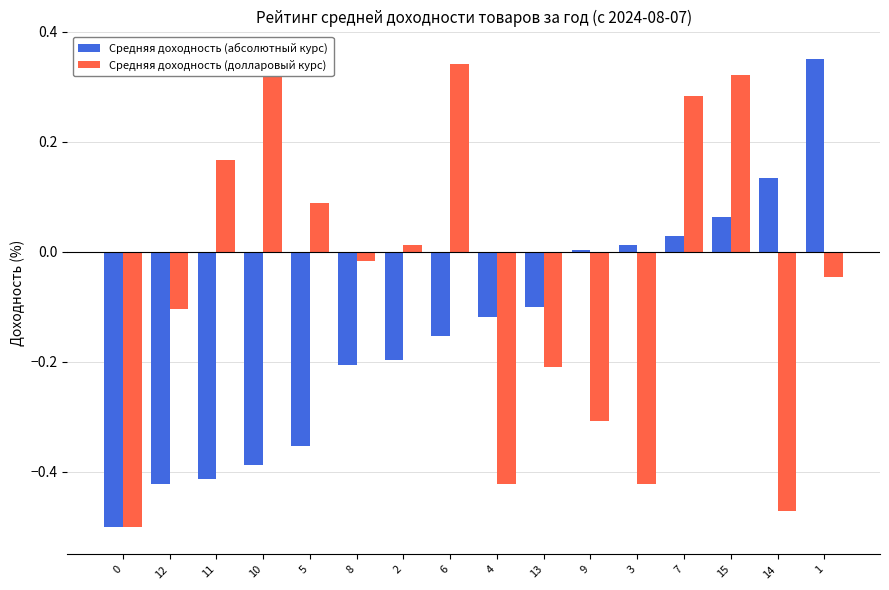

What is the difference between the maximum and second lowest values in the Средняя доходность (долларовый курс) series?

0.8